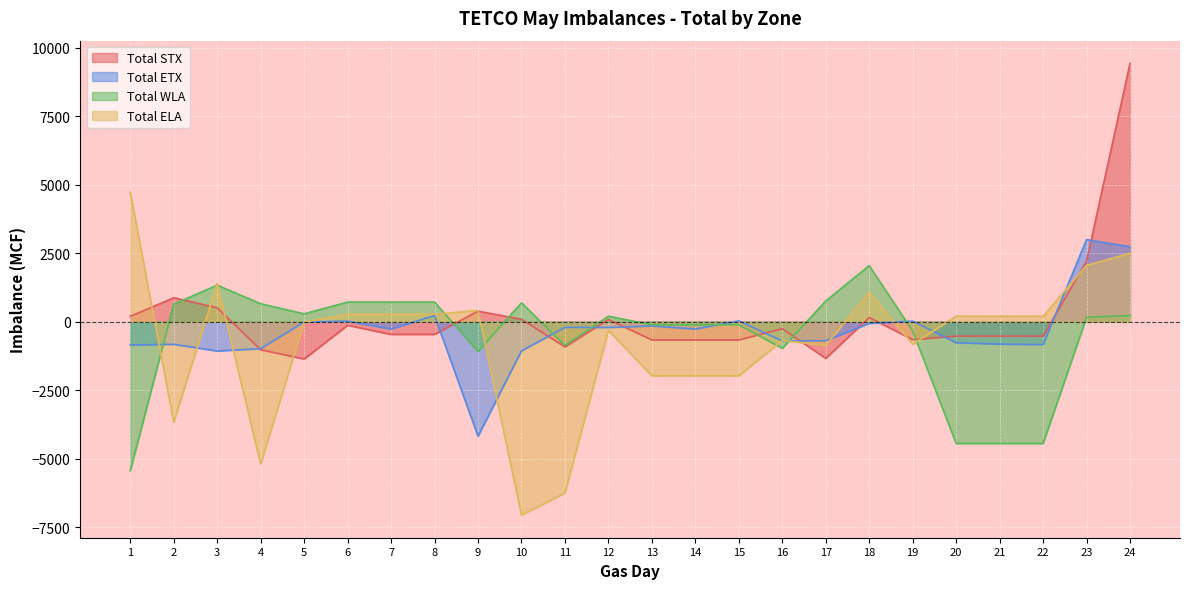

The value of Total STX at 4 is -482. True or false?

False